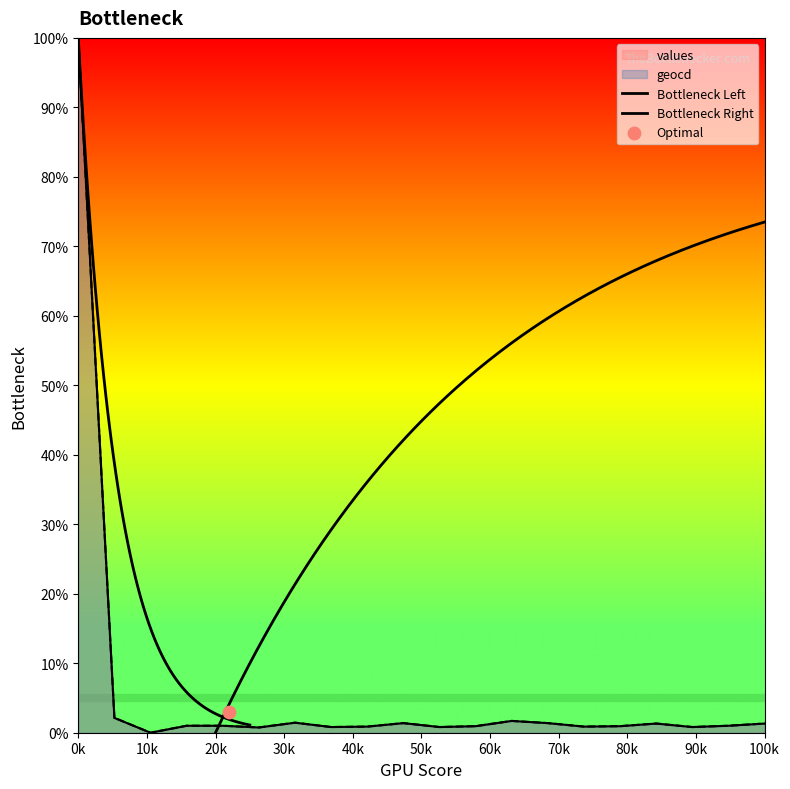

Which series has the largest Y range (max minus min)?

values